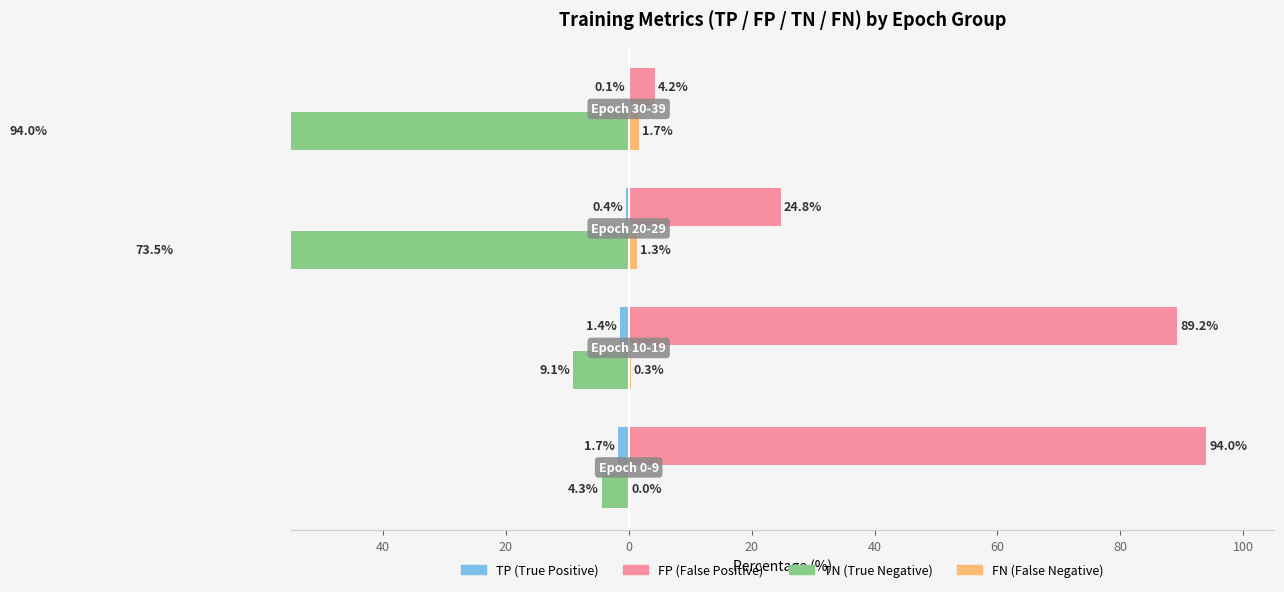

How many data points in FP are less than 89?

2